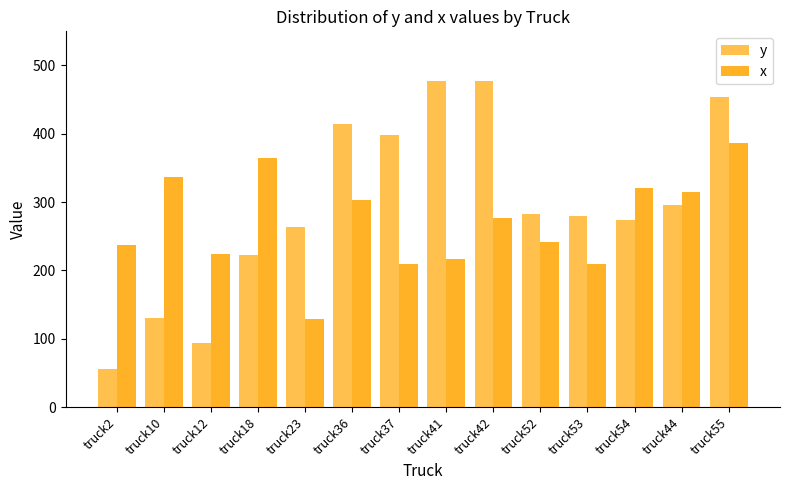

What is the spread (max minus min) of values at truck44?

19.7